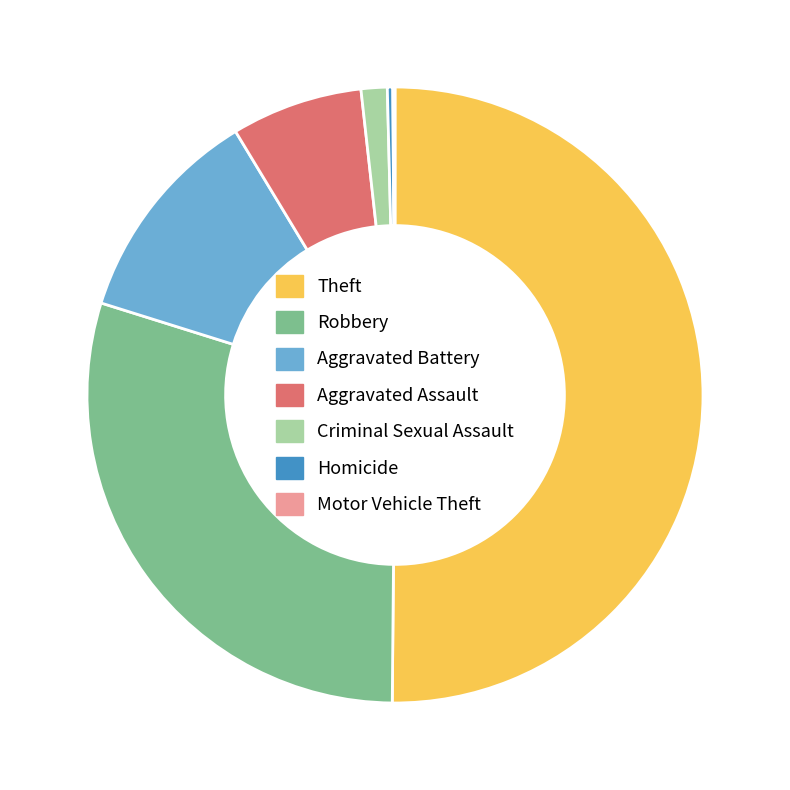

Is Aggravated Assault the majority of the pie?

No